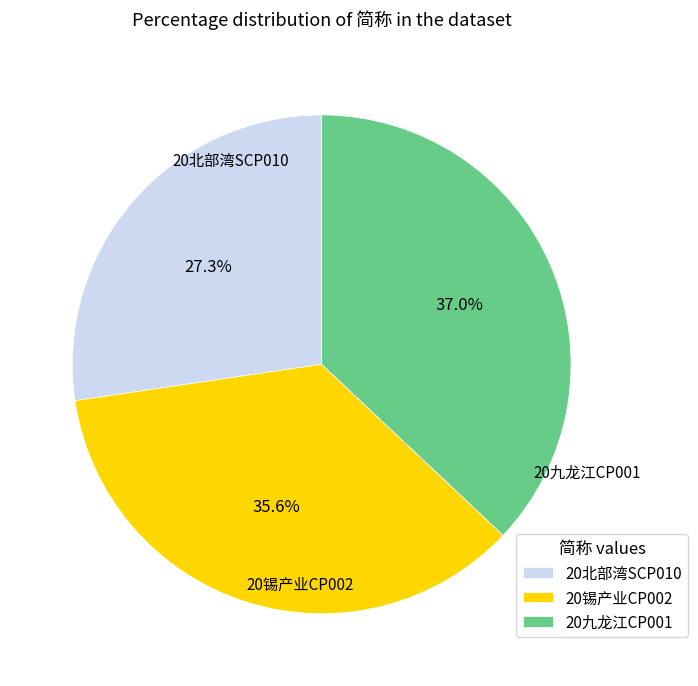

Rank the categories by value from highest to lowest.

20九龙江CP001, 20锡产业CP002, 20北部湾SCP010